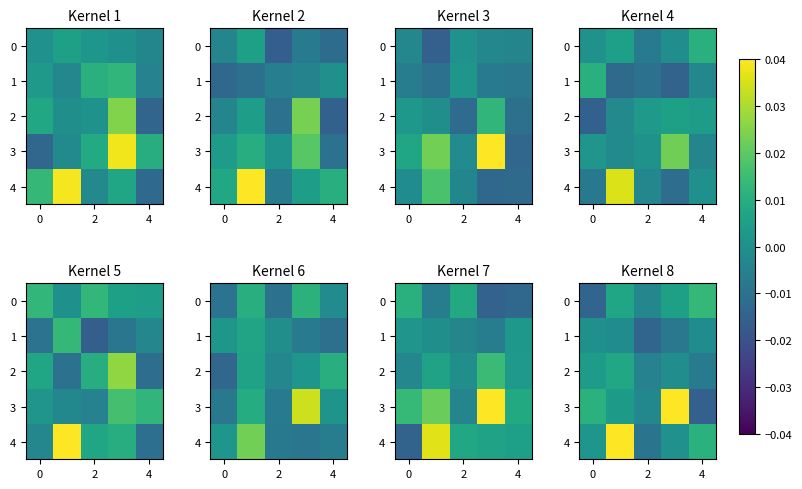

Which has a higher value, 0 or 2?

2